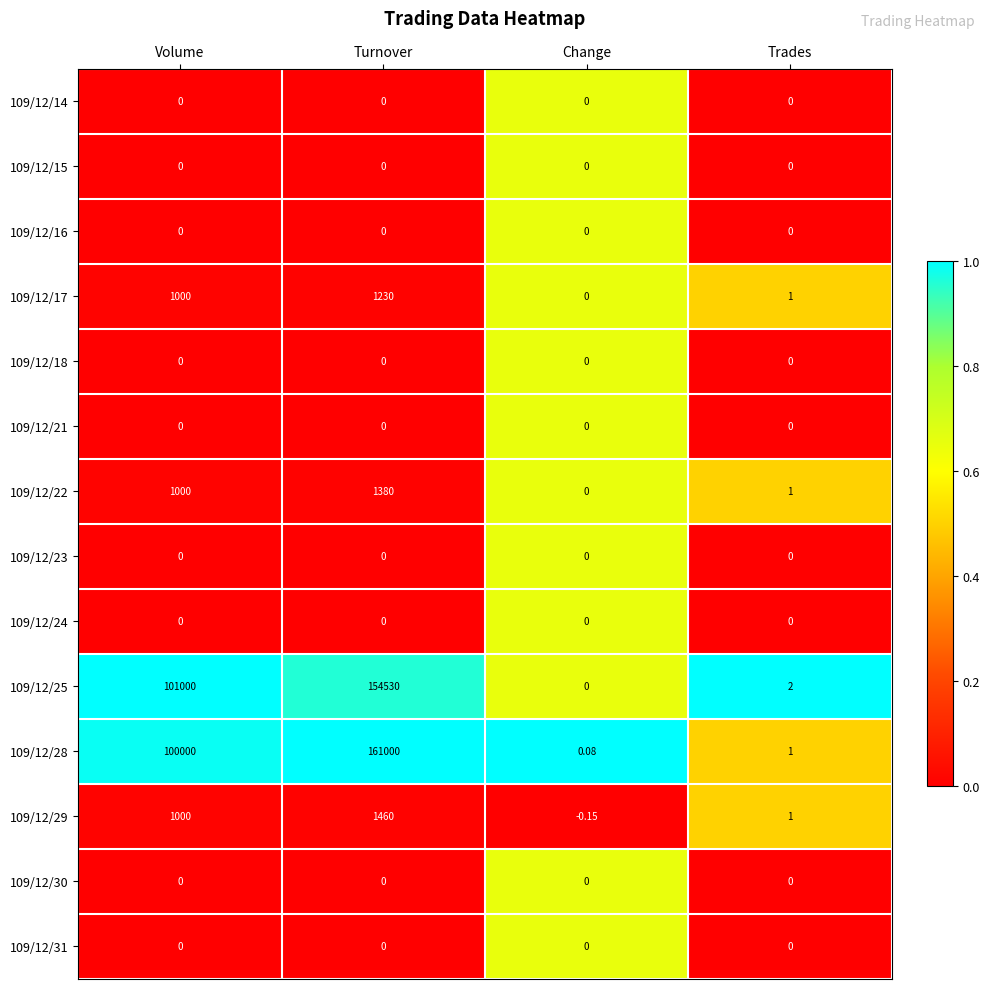

How many data points does each series have?

4